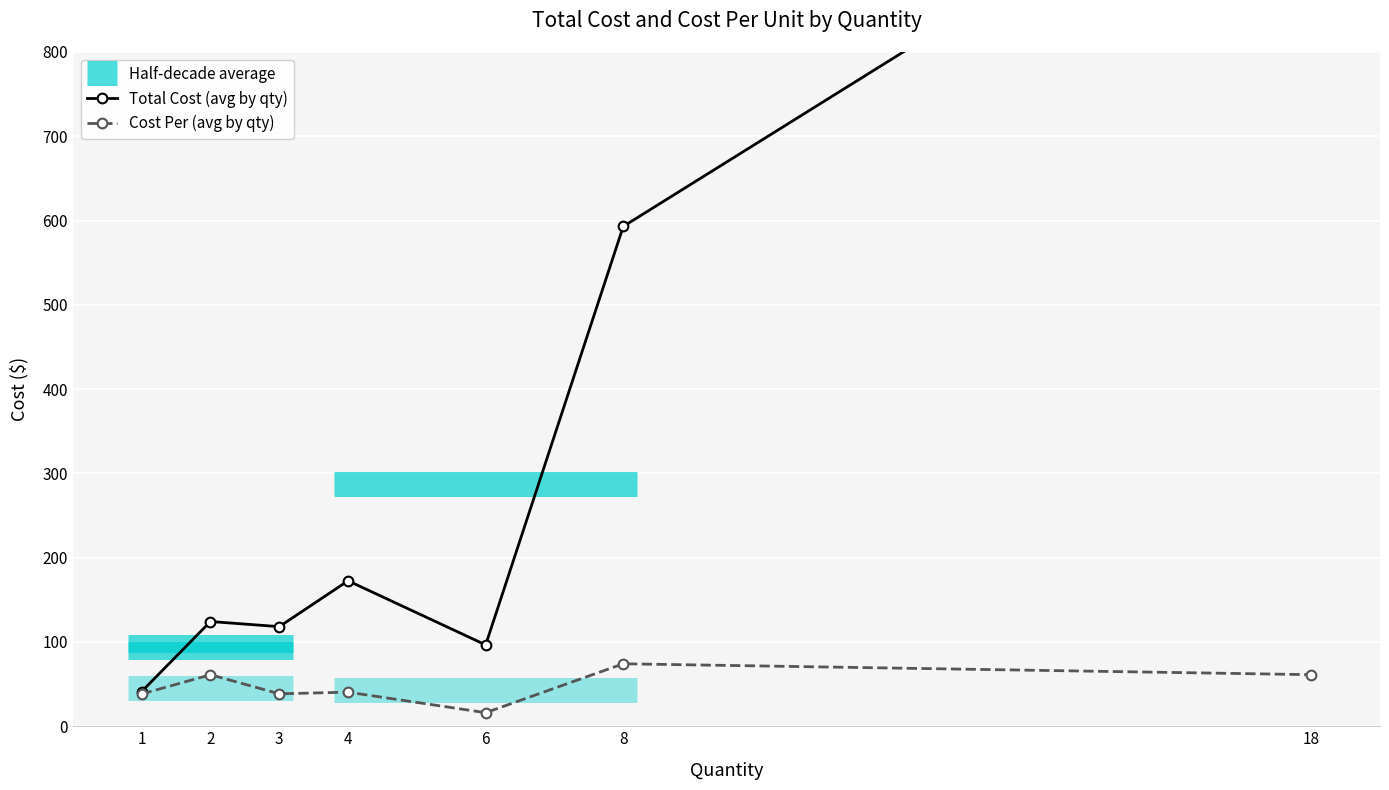

Count the number of categories in the chart.

7